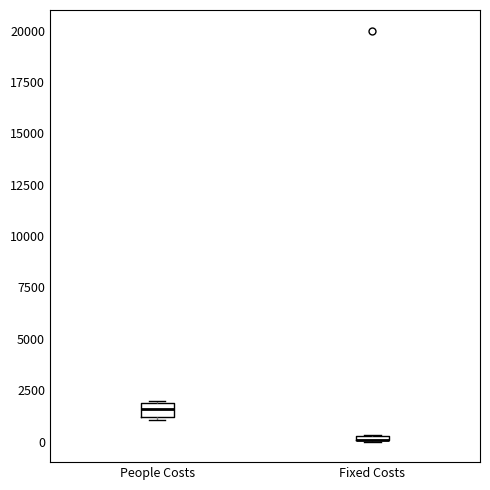

Where is the lower edge of the box for People Costs on the y-axis? The values are not printed on the chart, so give them approximately, as read against the axis.

1000